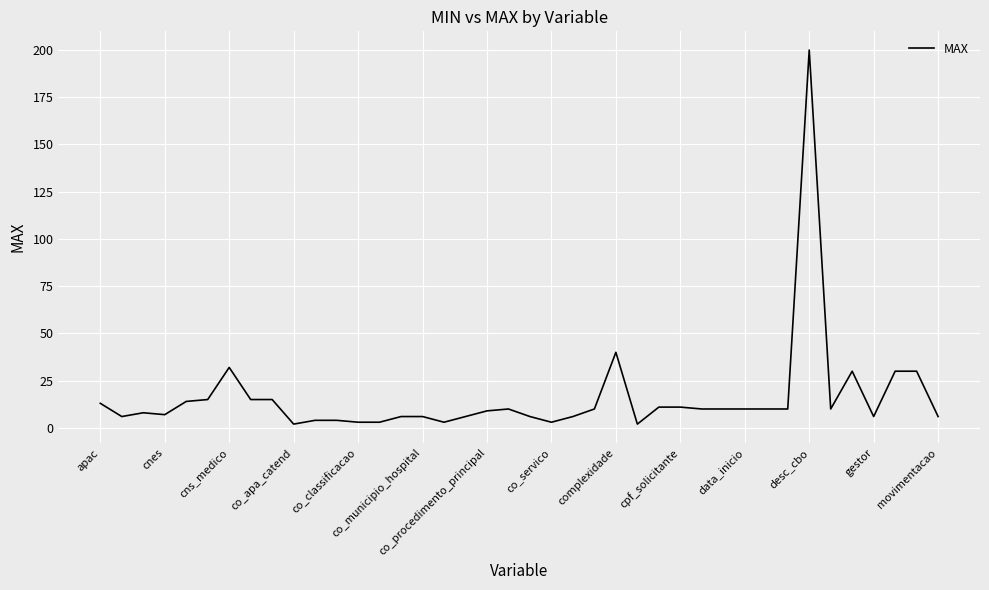

What is the difference between the maximum and minimum values?

198